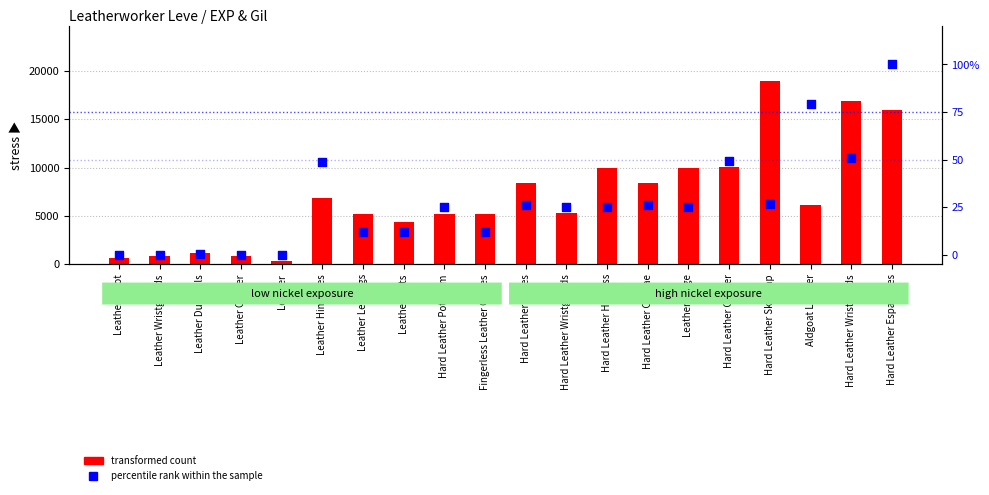

What are all the series names shown in the legend?

transformed count, percentile rank within the sample